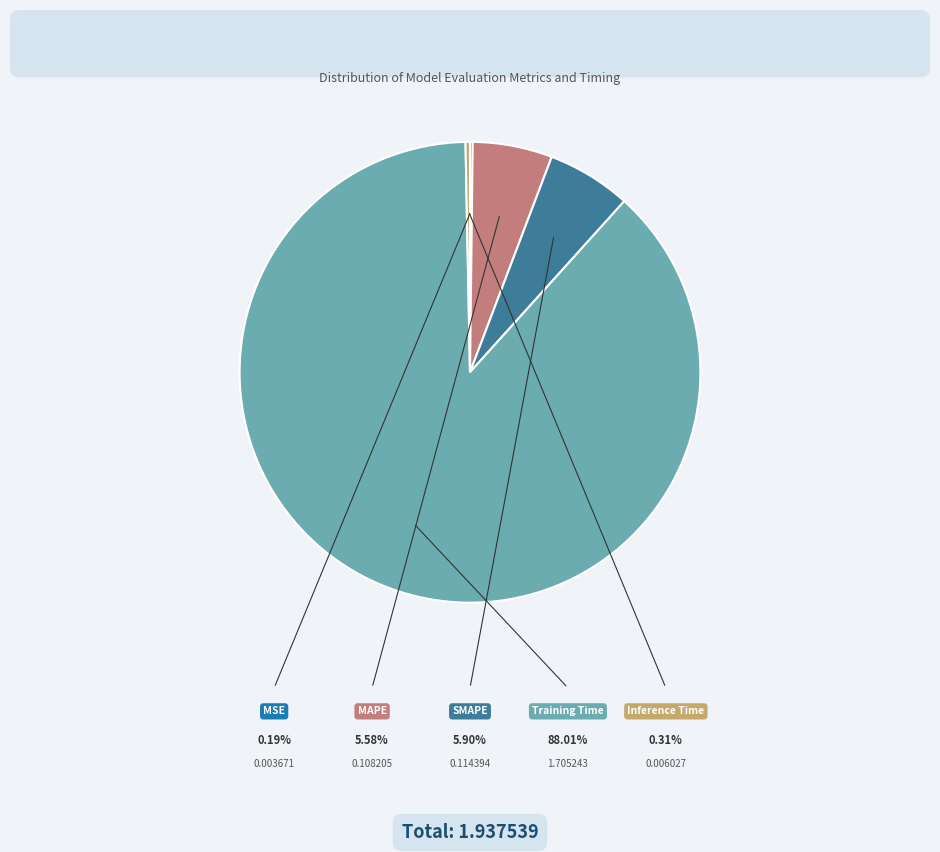

Does Training Time account for over 50% of the chart?

Yes